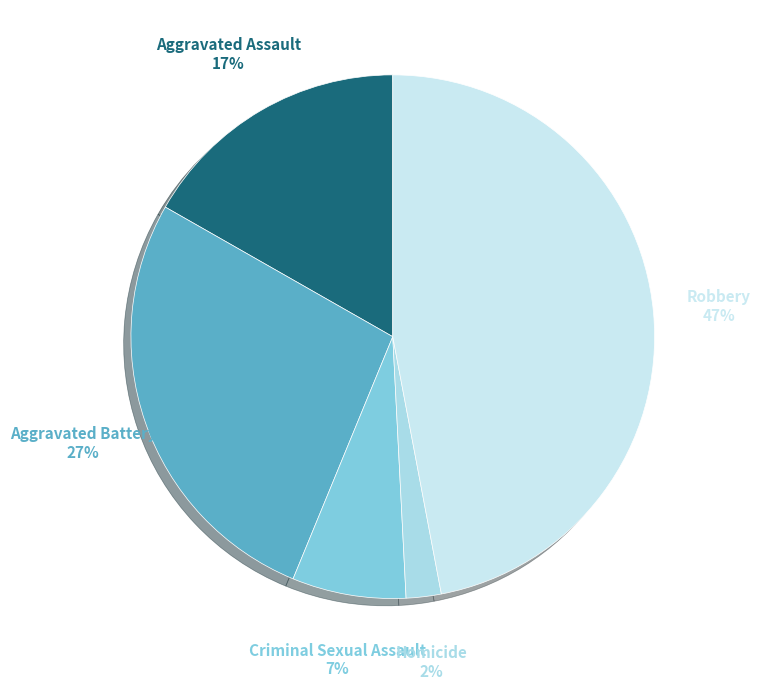

How many segments does this pie chart have?

5